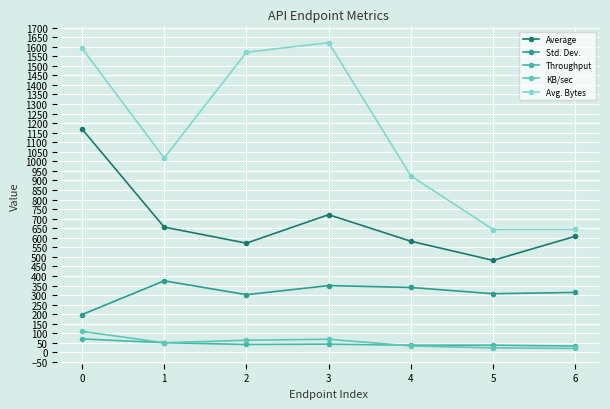

Which series has the largest range (max minus min)?

Avg. Bytes